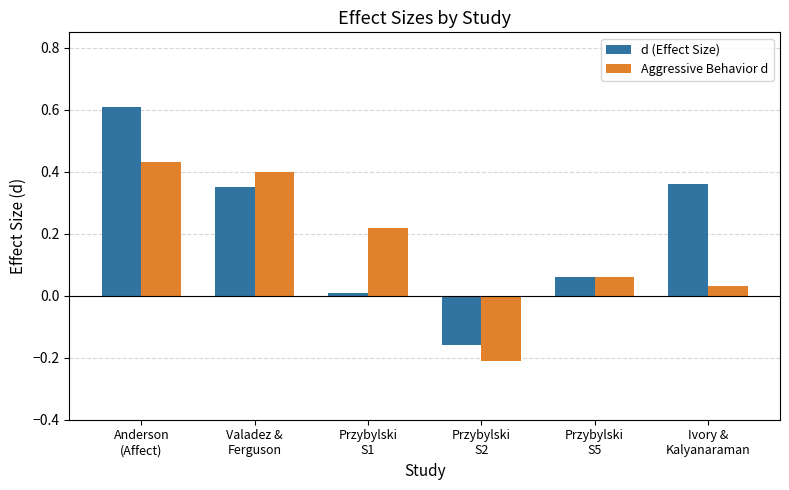

What is the label of the 6th bar from the right?

Anderson
(Affect)